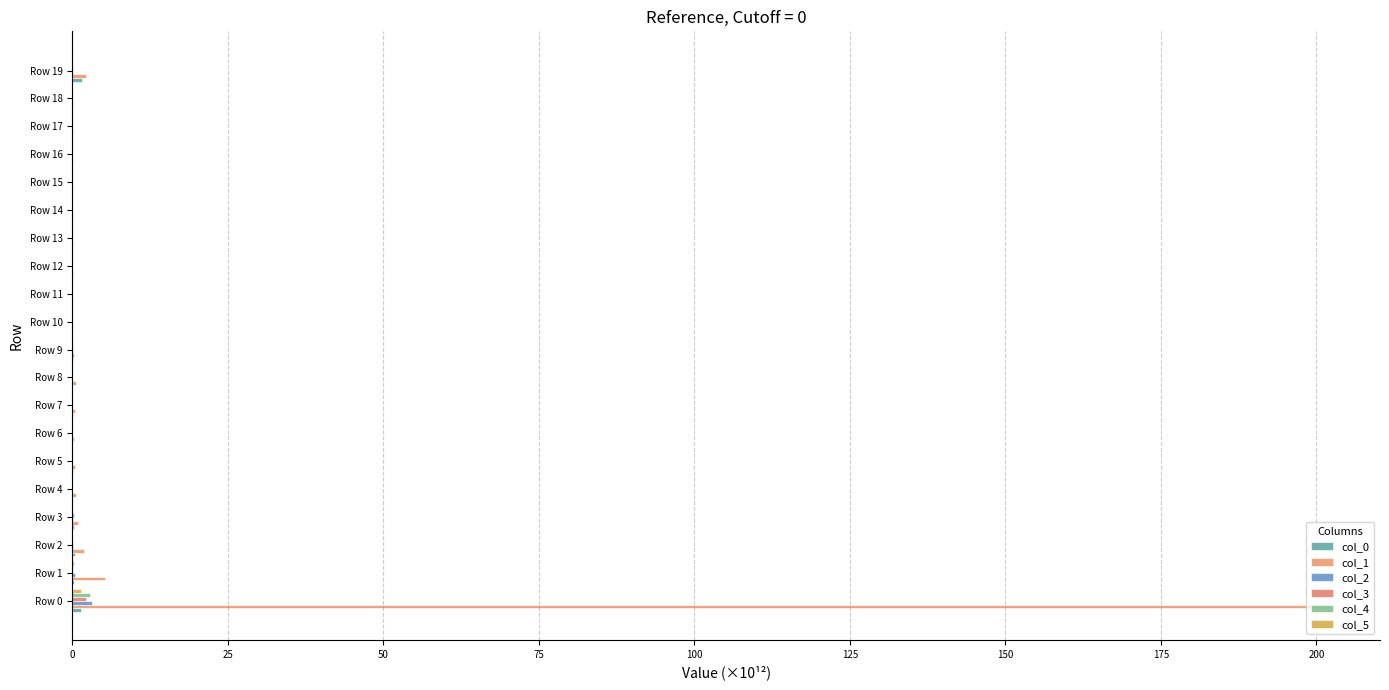

Count the number of categories in the chart.

20